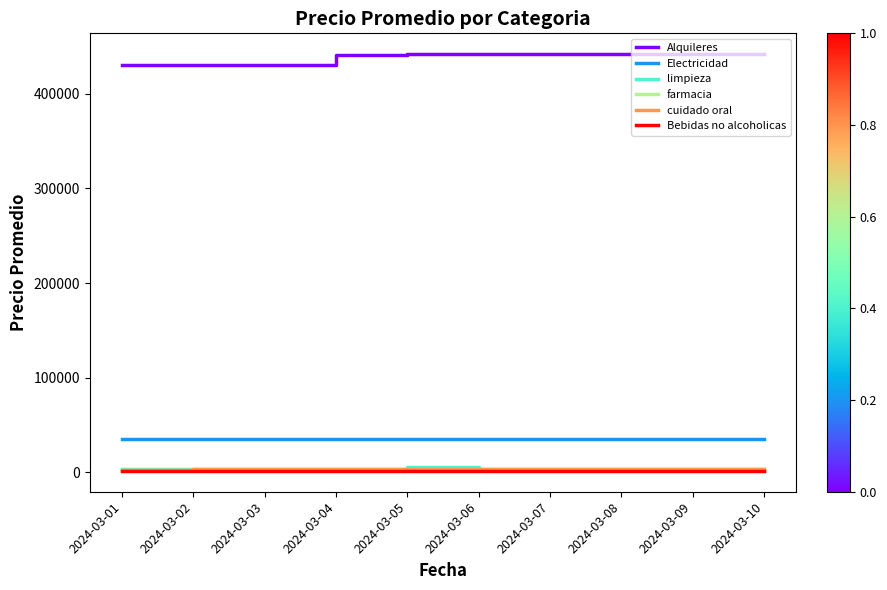

True or false: Bebidas no alcoholicas and Alquileres cross at least once.

False